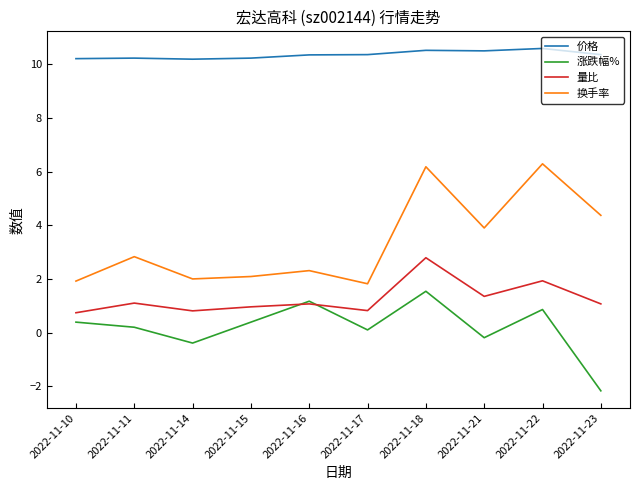

True or false: 换手率 and 价格 cross at least once.

False